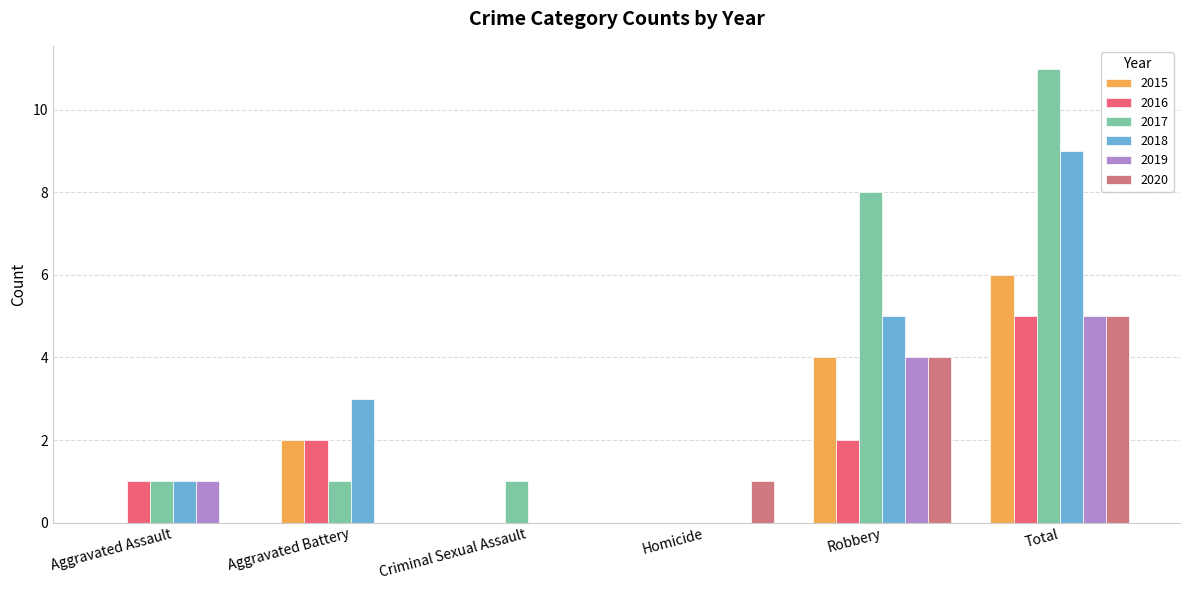

The value of 2020 at Aggravated Assault is 0. True or false?

True